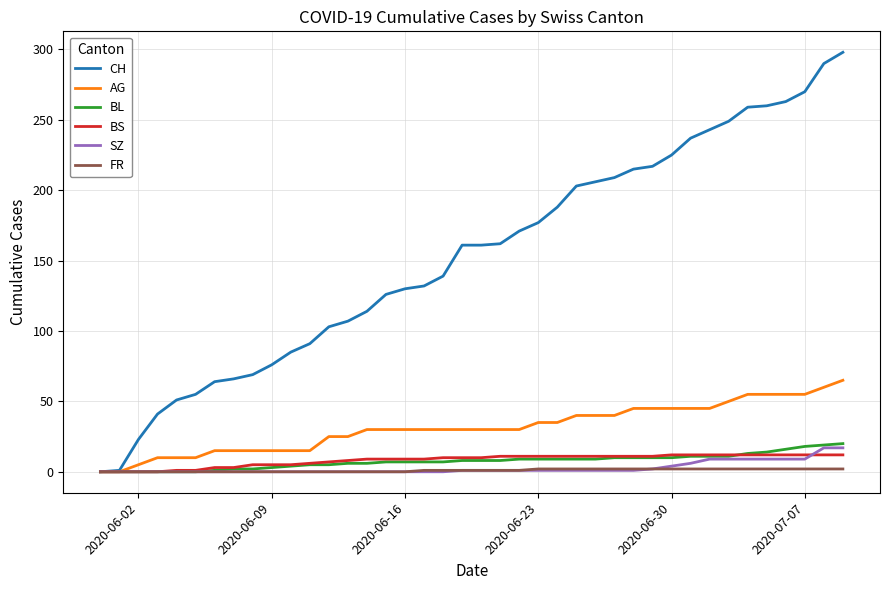

What is the maximum value shown in the chart?

298